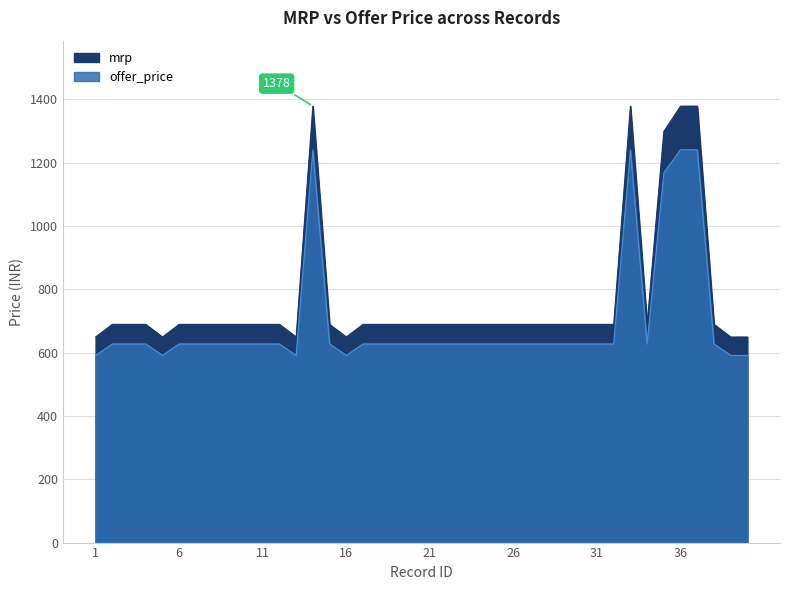

Which category has the lowest value across all series?

1